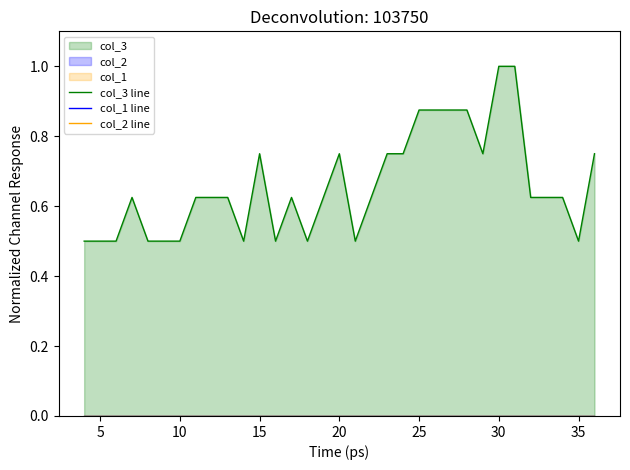

Which series has the largest range (max minus min)?

col_3 line